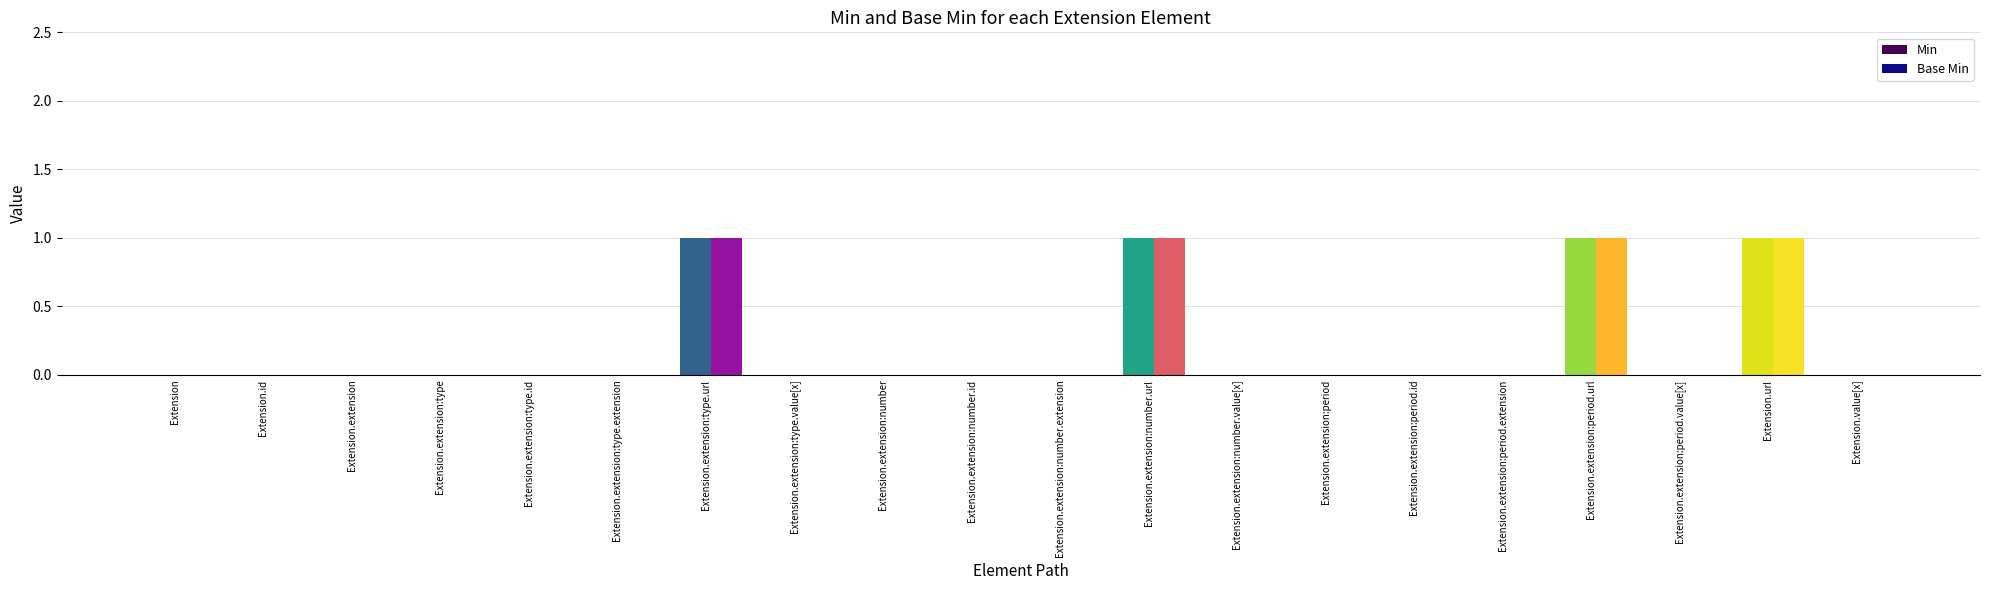

Is it true that Base Min equals 1 at Extension.extension:type.id?

False